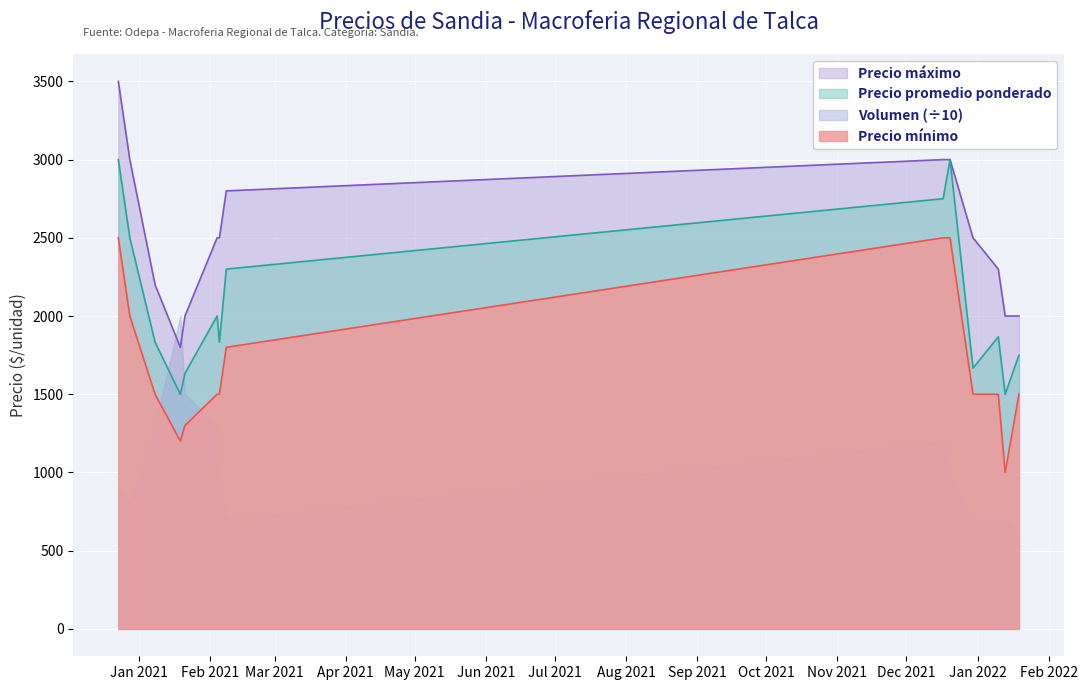

What is the difference between the maximum and minimum values in the Precio promedio ponderado series?

1500